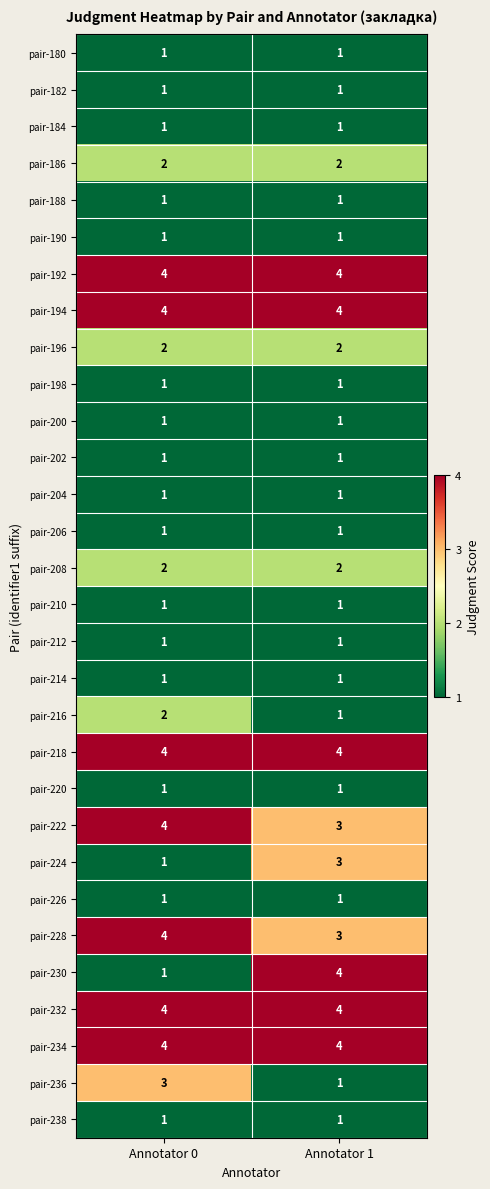

At which label does pair-228 reach its minimum?

Annotator 1